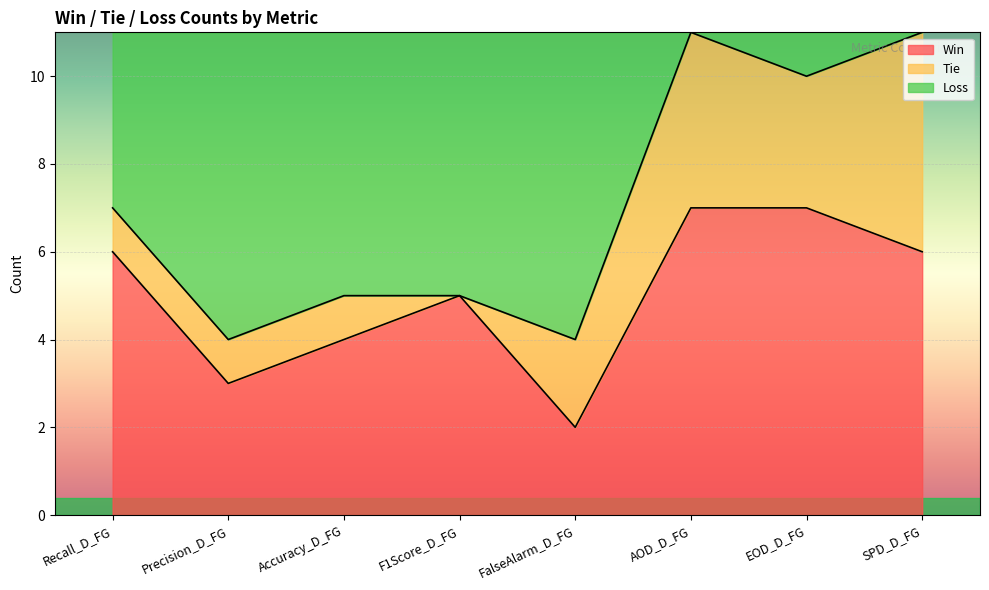

Which label corresponds to the smallest value in the chart?

FalseAlarm_D_FG